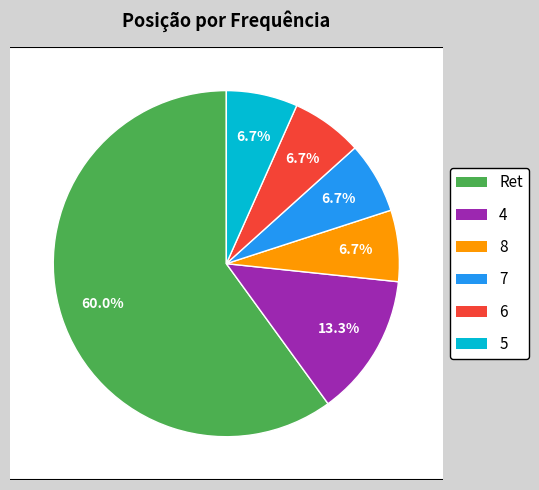

Count the number of slices in the pie.

6